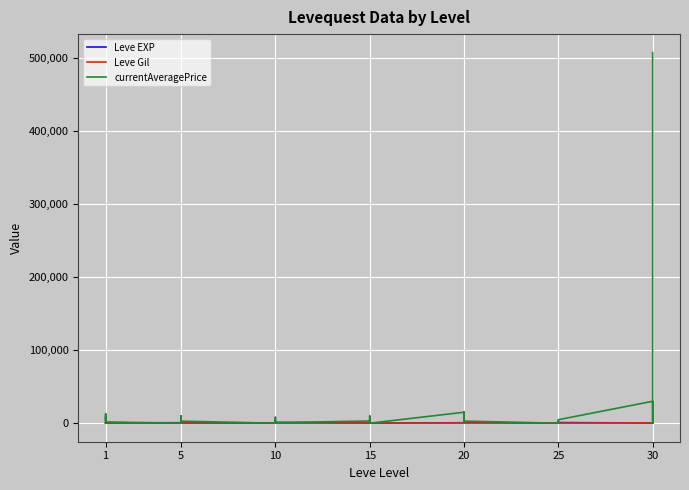

How many interior local valleys does the Leve Gil series have?

10